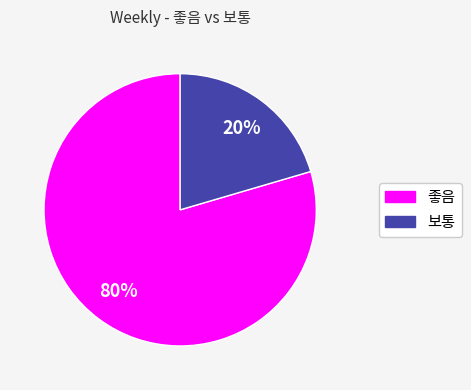

How many slices are in this pie chart?

2